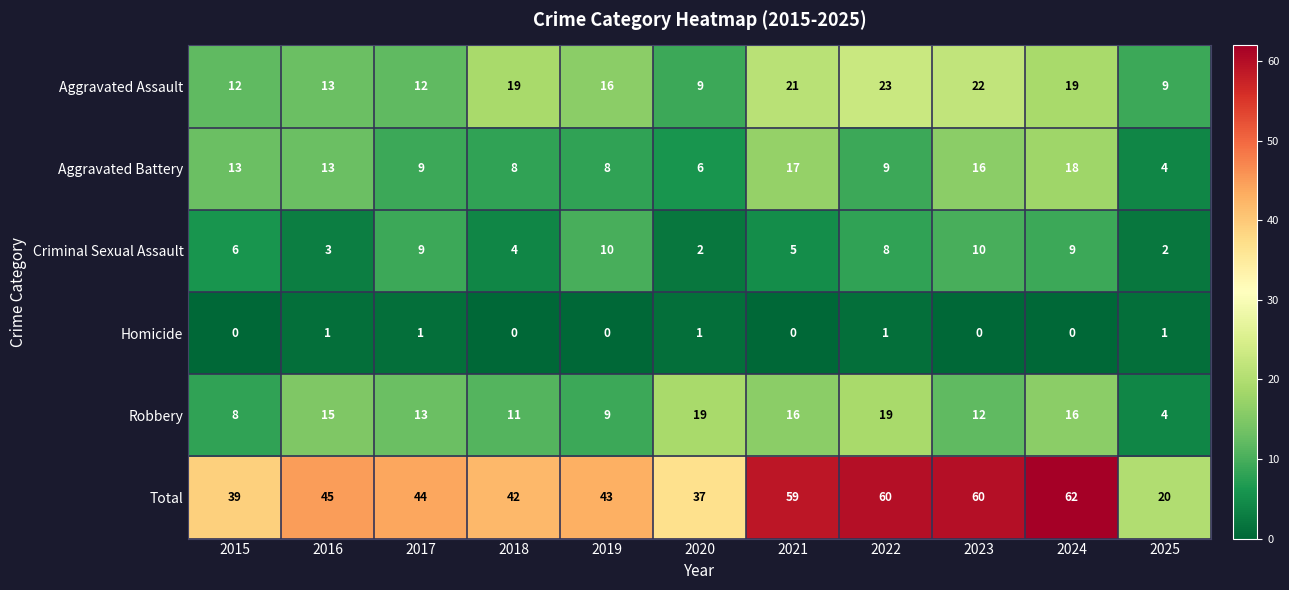

At which label does Aggravated Assault first exceed 16?

2018